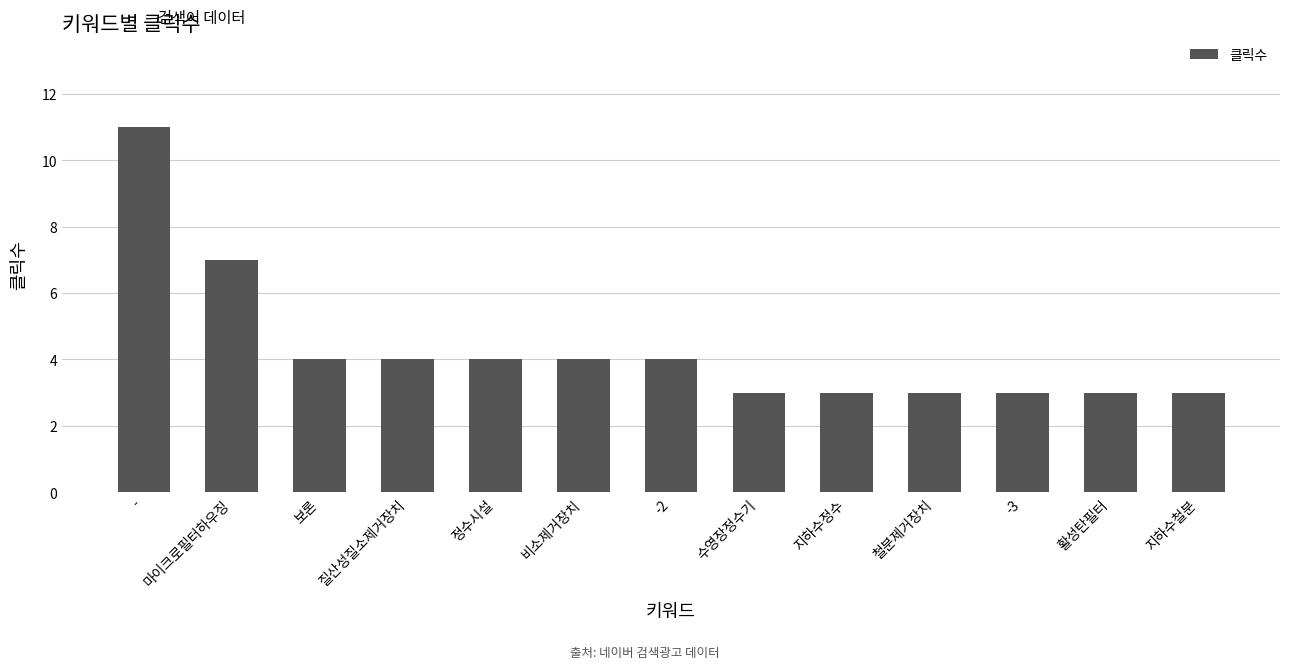

What is the sum of the values at 지하수철분 and 수영장정수기?

6